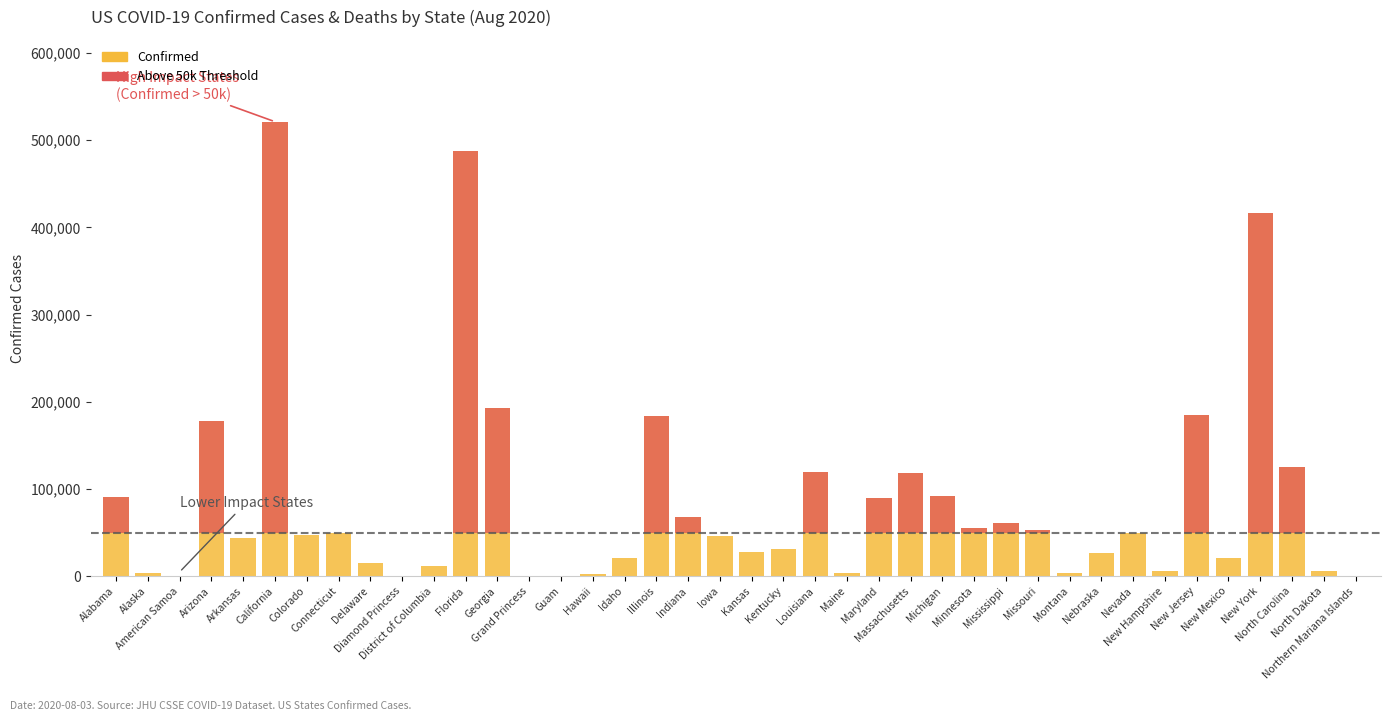

What are all the series names shown in the legend?

Confirmed, Above 50k Threshold